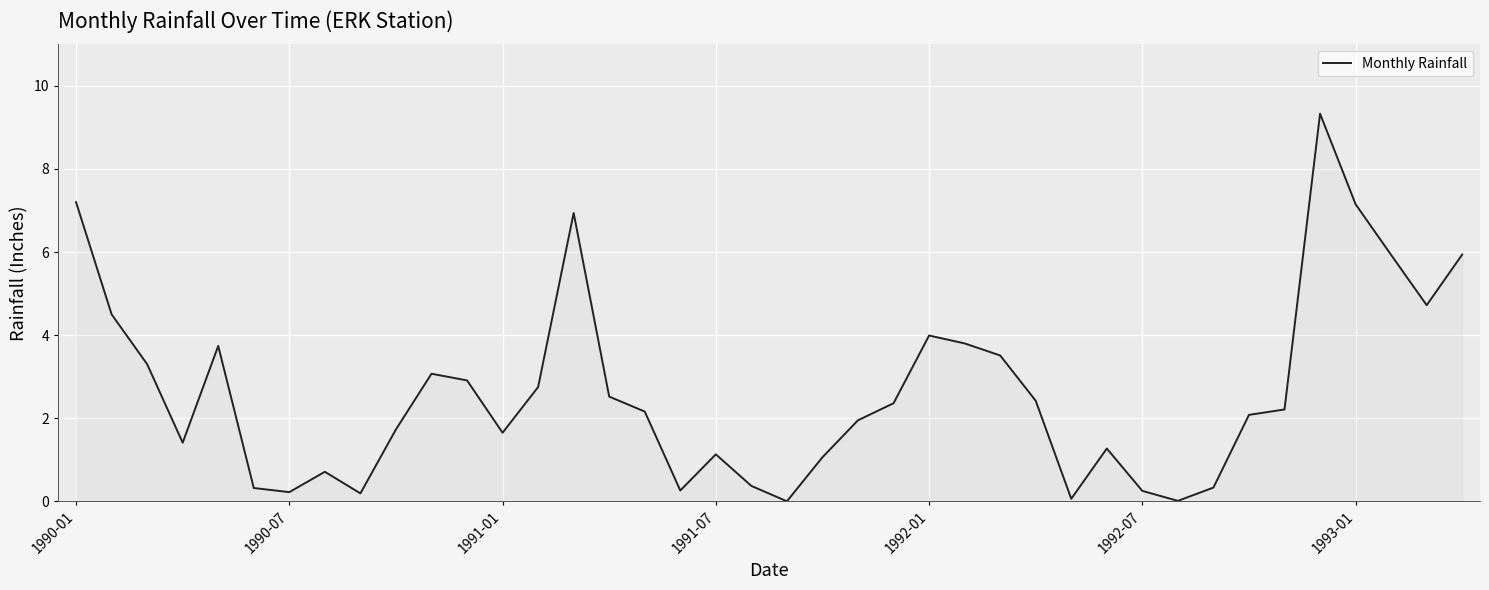

What is the maximum value shown in the chart?

9.3